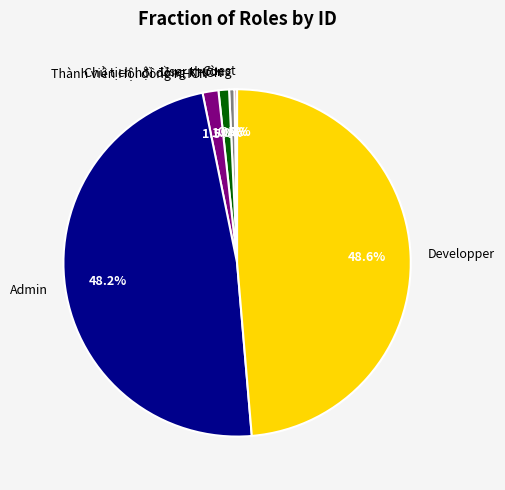

The Admin slice represents 48% of the pie. True or false?

True